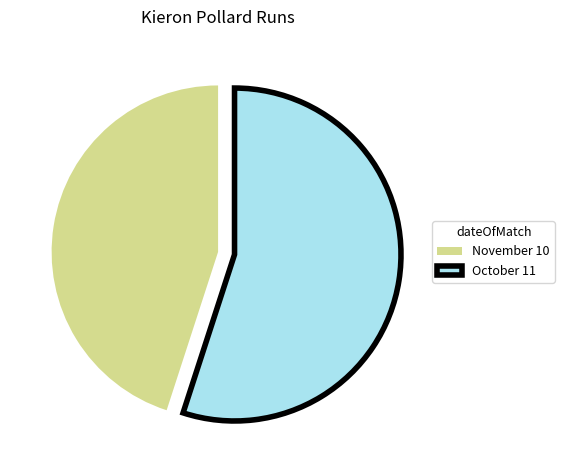

Between November 10 and October 11, which is larger?

October 11